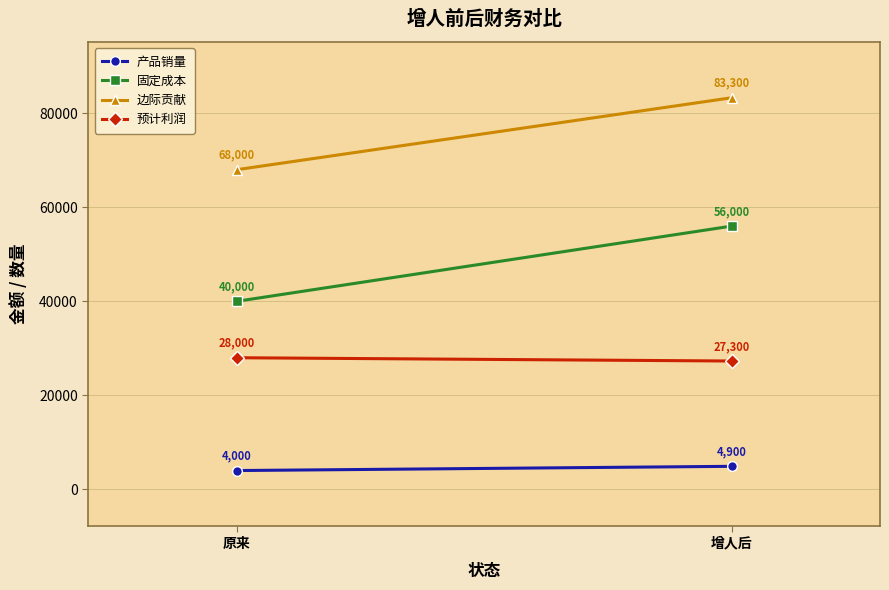

List the labels in order of 边际贡献 value, largest first.

增人后, 原来